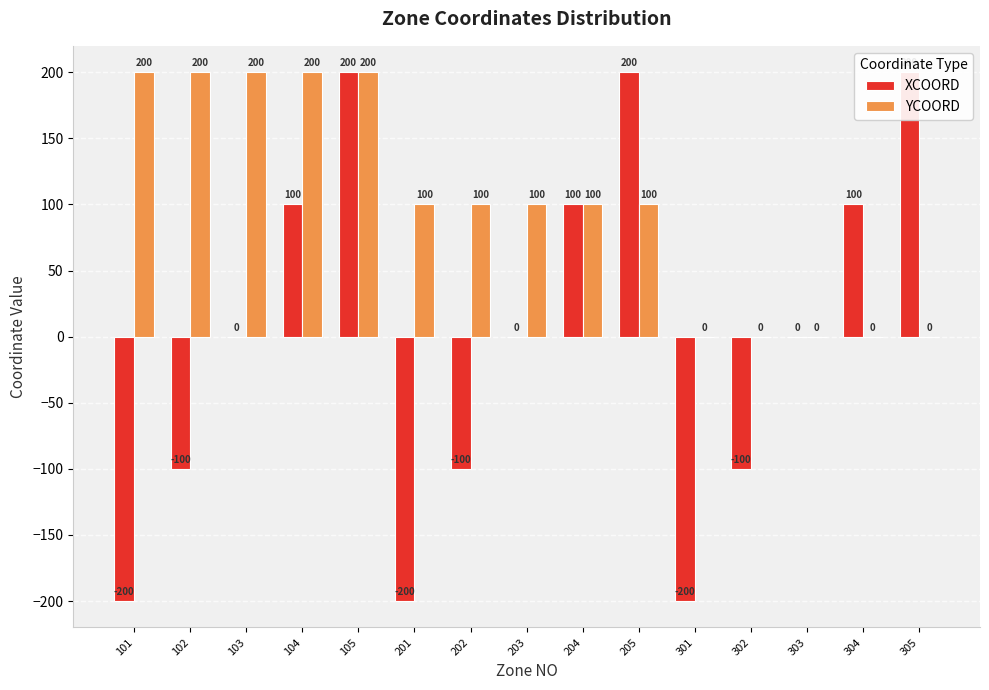

At how many categories does at least one series exceed -54?

15